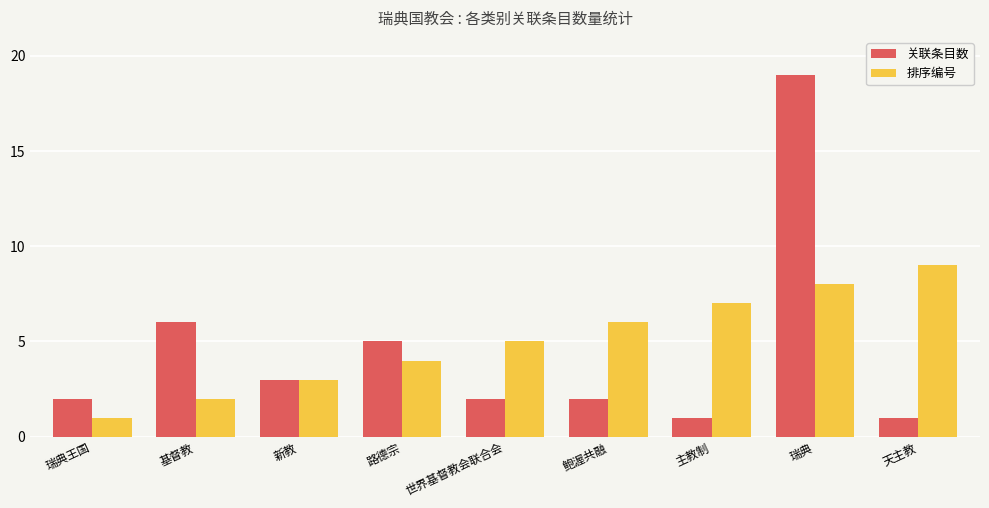

At which label does 排序编号 reach its minimum?

瑞典王国